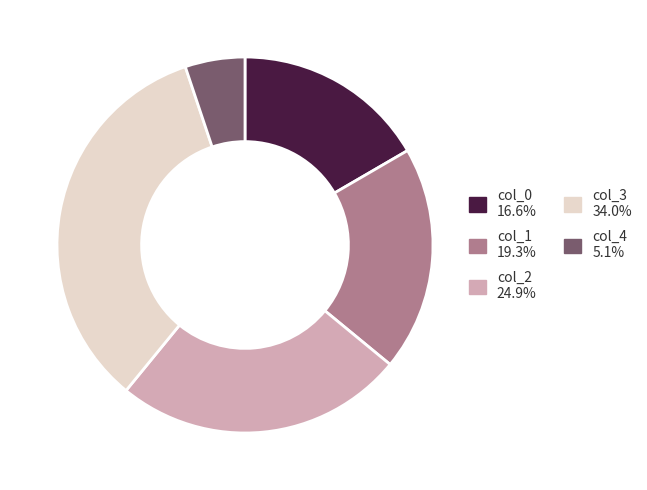

Does any single category account for the majority?

No